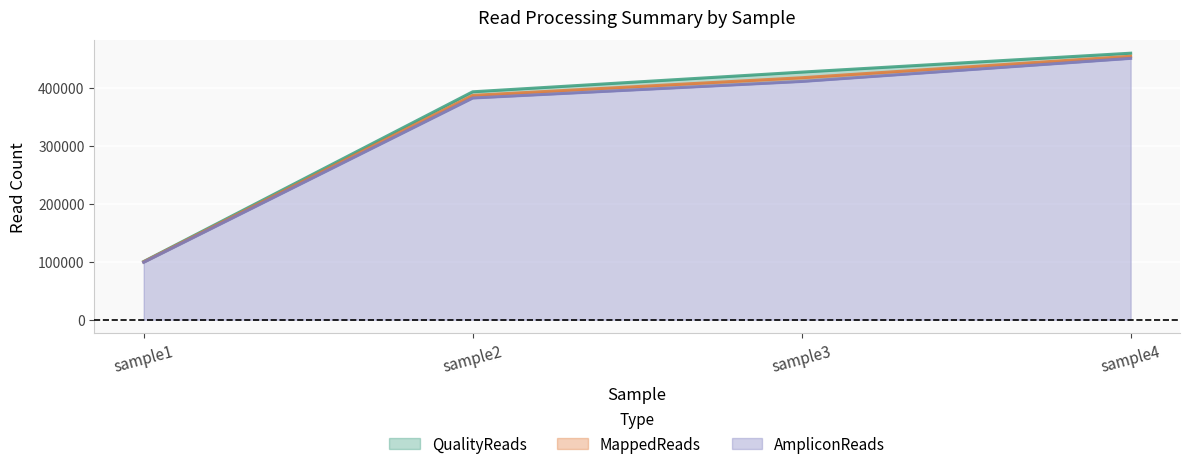

How many lines are shown in the chart?

3